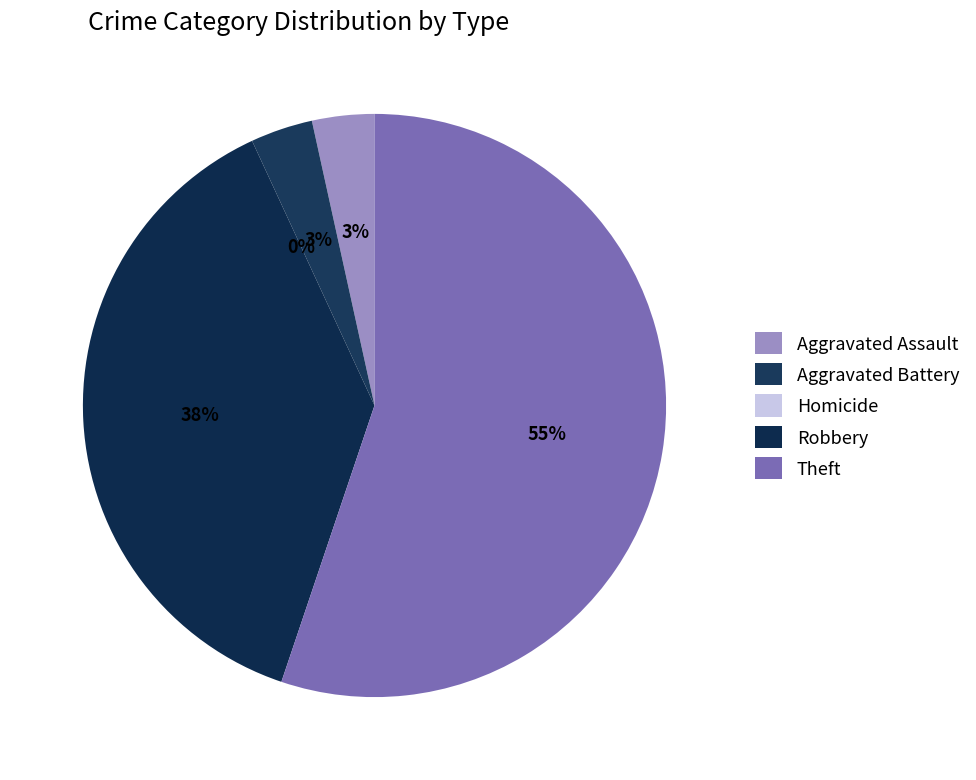

Which slice is the smallest?

Homicide